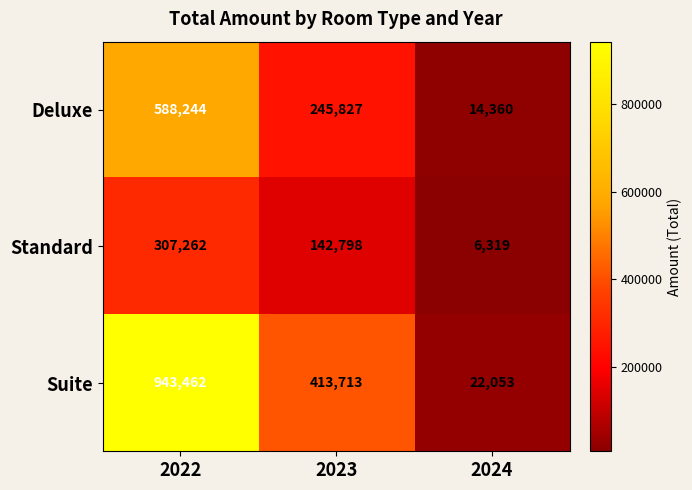

What is the difference between the highest and lowest values at 2023?

270915